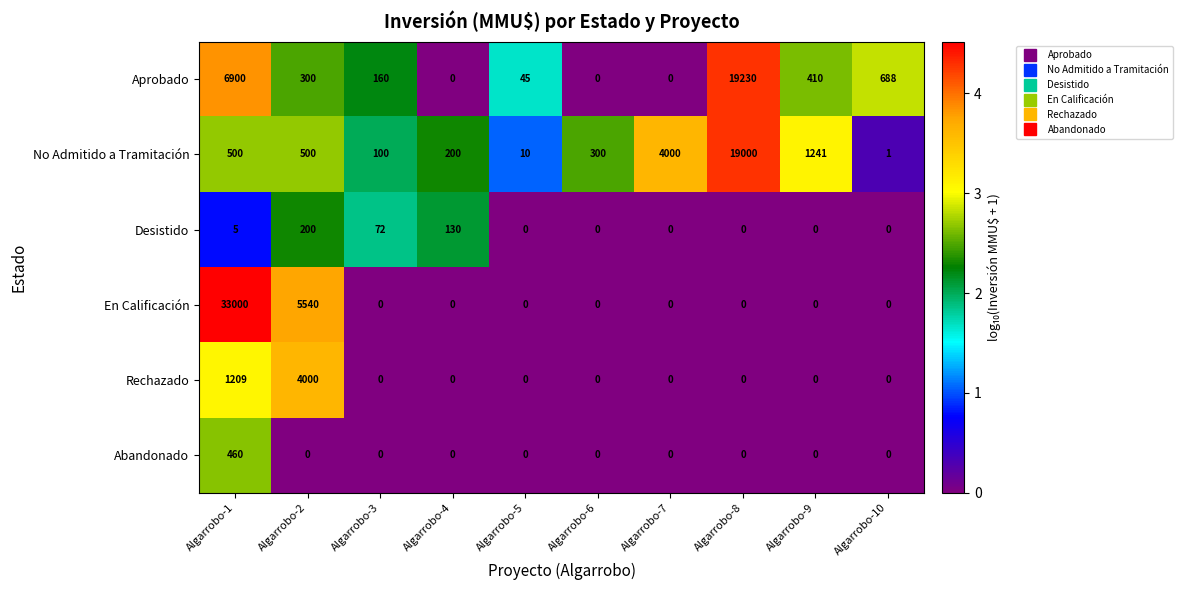

Where is No Admitido a Tramitación nearest to the value 9500?

Algarrobo-7